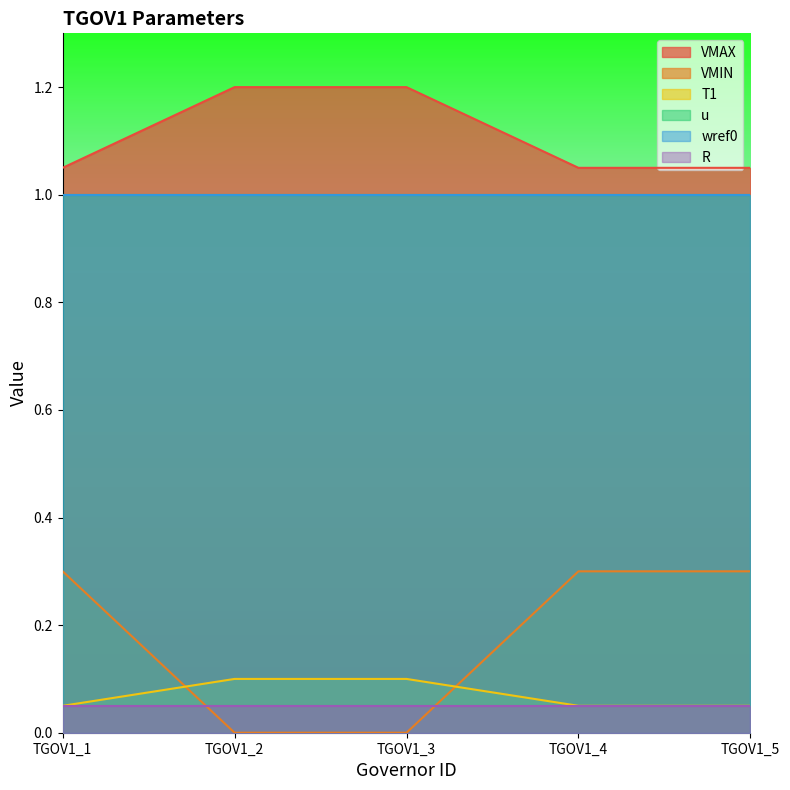

What is the spread (max minus min) of values at TGOV1_3?

1.2